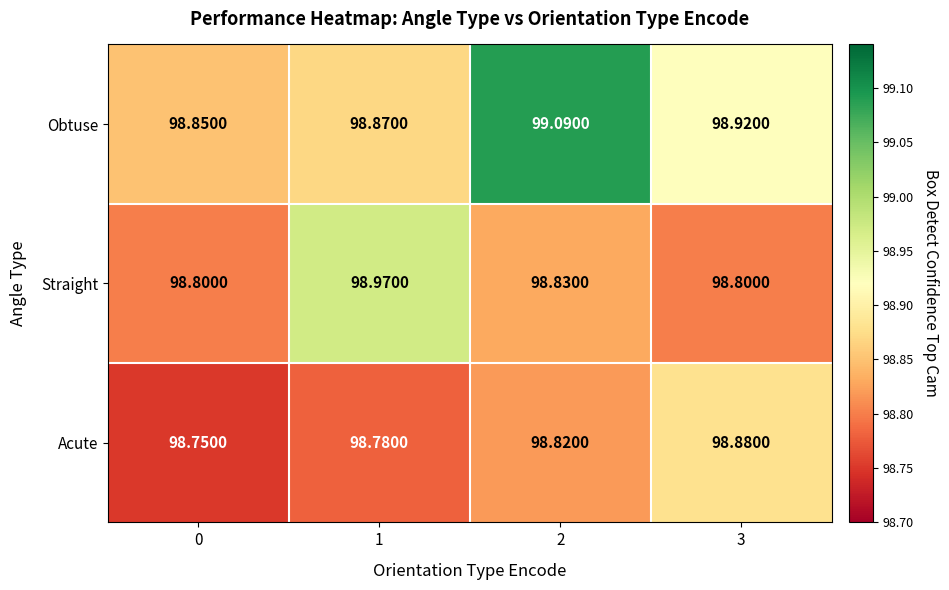

At how many categories does at least one series exceed 98?

4